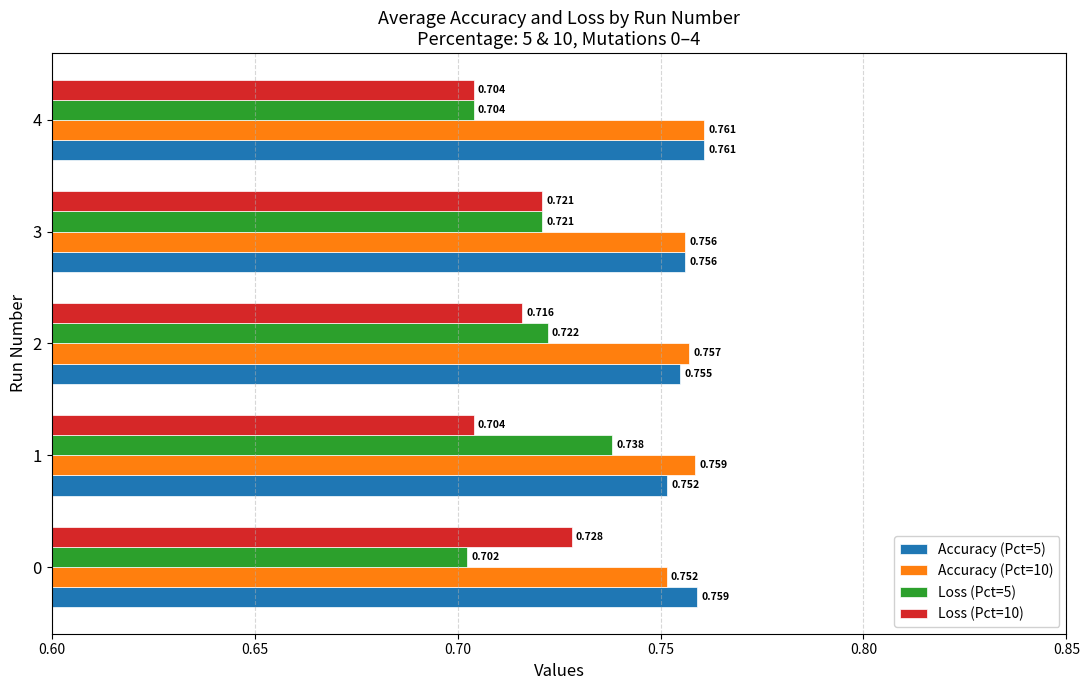

What are all the series names shown in the legend?

Accuracy (Pct=5), Accuracy (Pct=10), Loss (Pct=5), Loss (Pct=10)